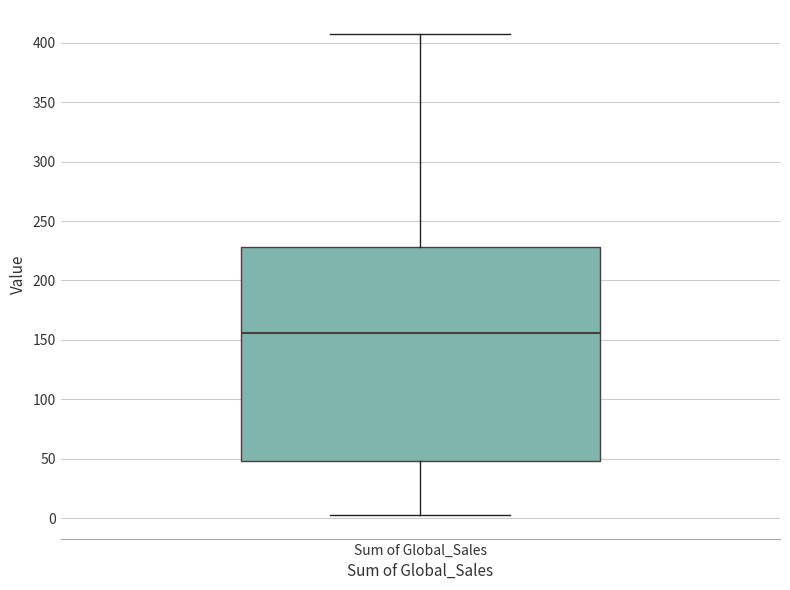

Where is the lower edge of the box for Sum of Global_Sales on the y-axis? The values are not printed on the chart, so give them approximately, as read against the axis.

50